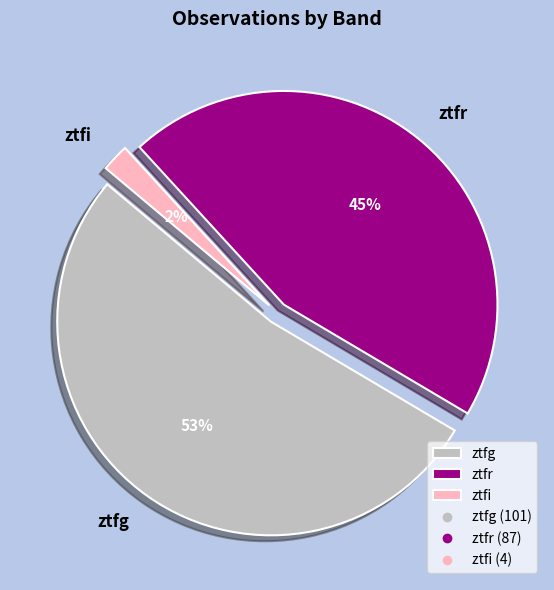

How many segments does this pie chart have?

3